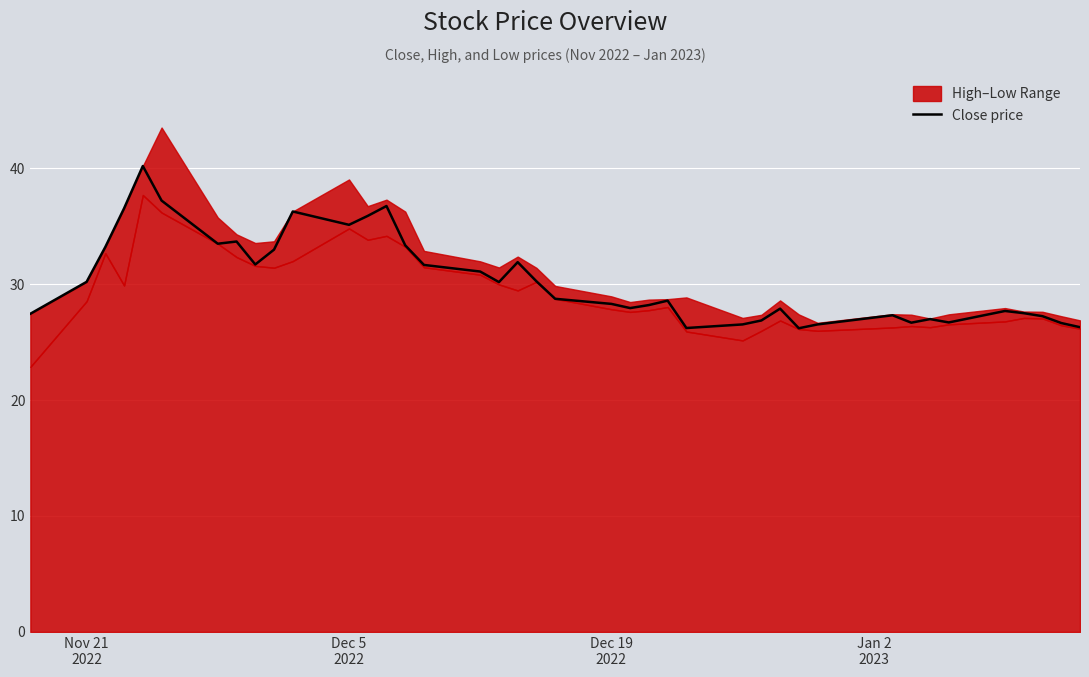

What is the minimum value for Close price?

26.2